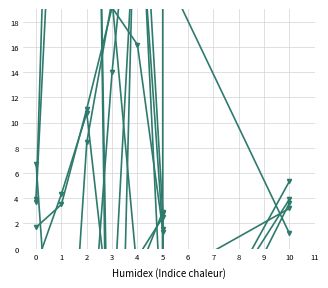

What is the value of the CNR.TO point at the 5th from the left?

16.2